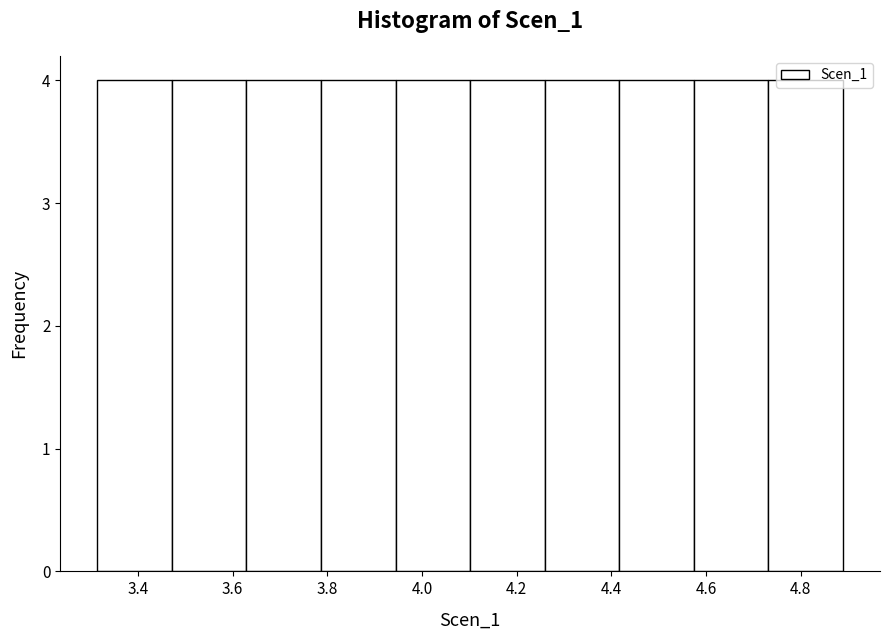

How tall is the bar that spans 4.58 to 4.74 on the x-axis? Neither the bar edges nor the heights are printed on the chart, so give them approximately, as read against the axes.

4